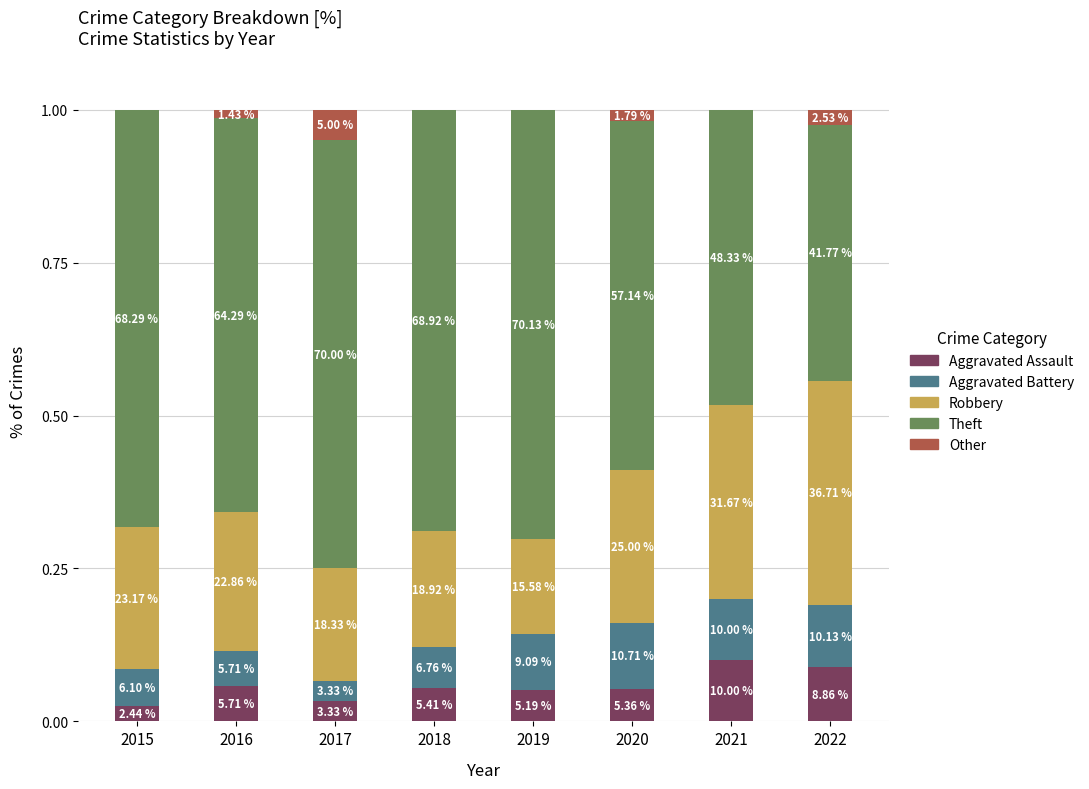

List the labels in order of Other value, smallest first.

2015, 2018, 2019, 2021, 2016, 2020, 2022, 2017